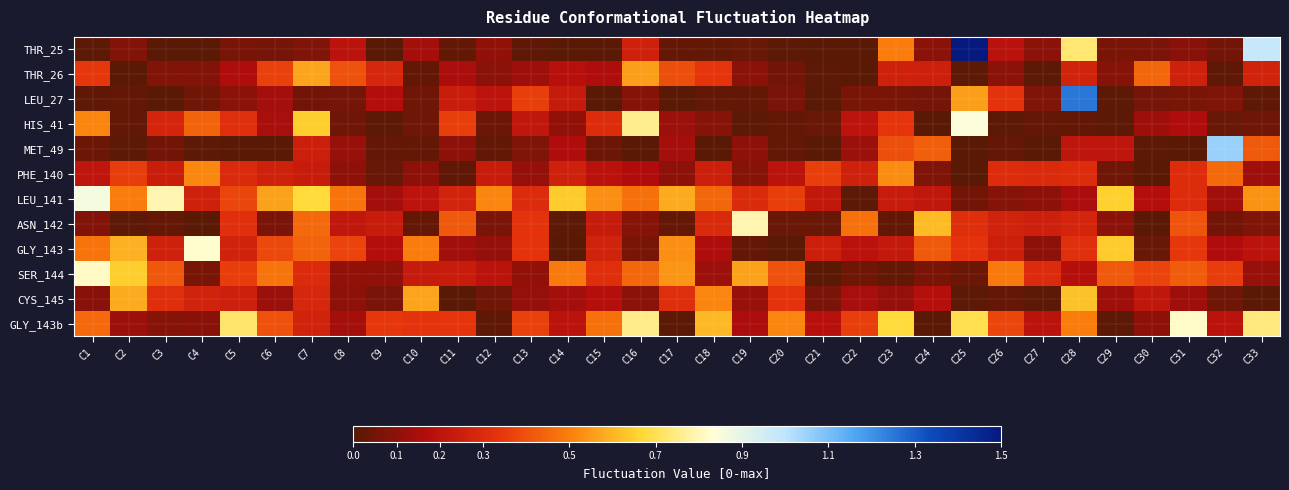

List the series in order of their peak value, highest first.

THR_25, LEU_27, MET_49, LEU_141, HIS_41, GLY_143, GLY_143b, SER_144, ASN_142, CYS_145, THR_26, PHE_140